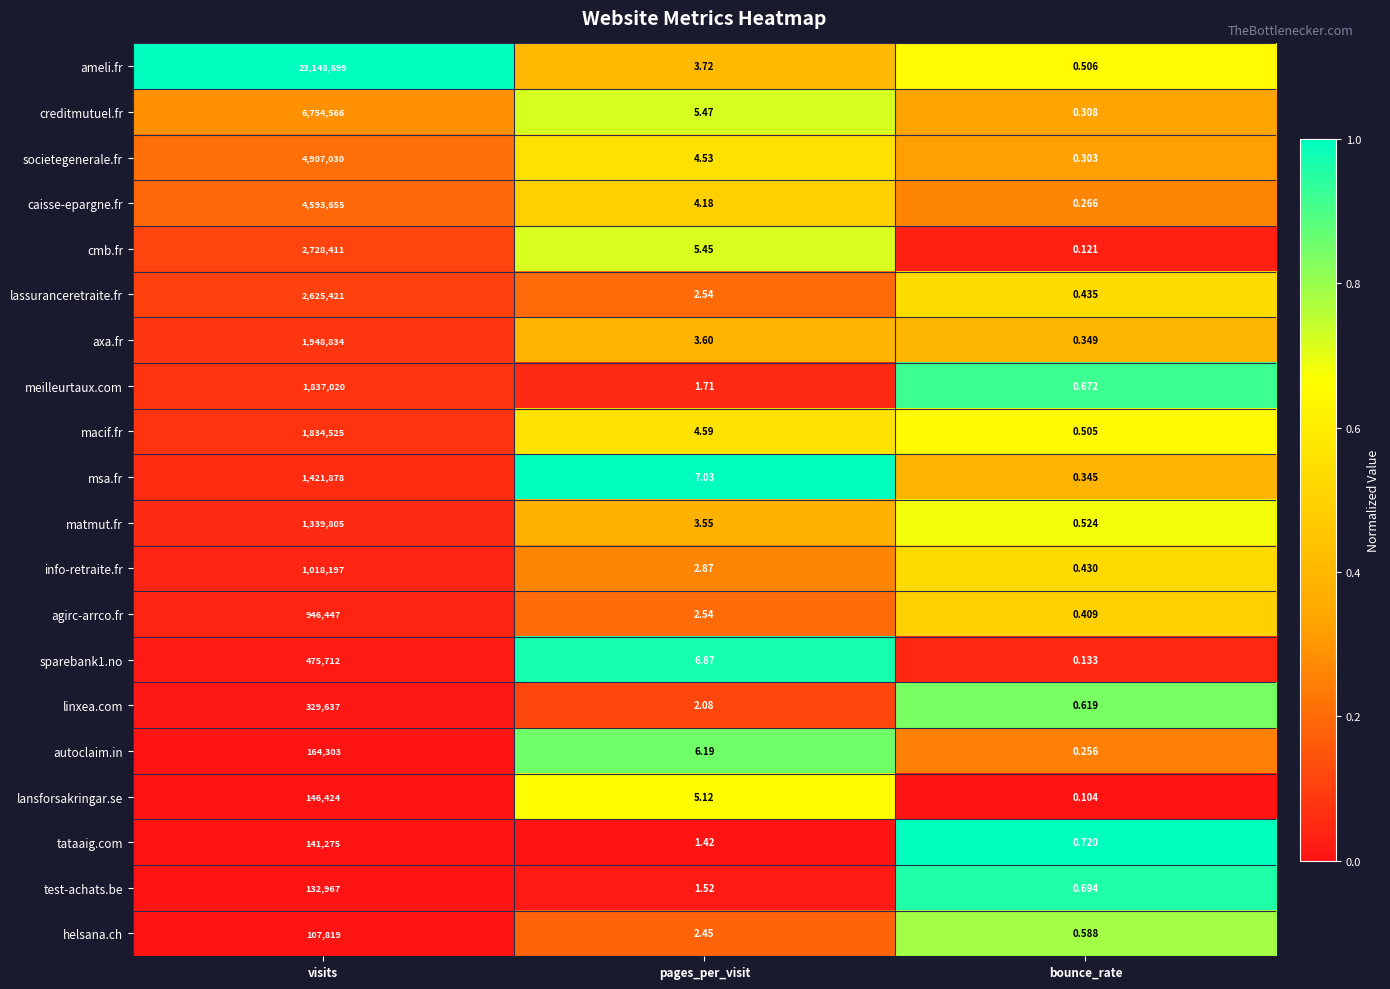

Rank the categories by info-retraite.fr value from lowest to highest.

bounce_rate, pages_per_visit, visits